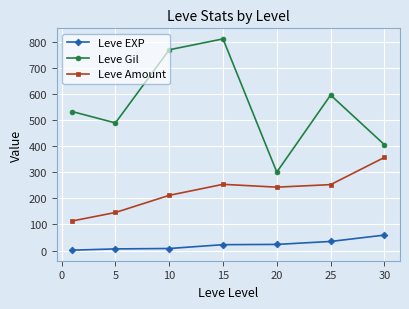

At how many categories does at least one series exceed 556?

3